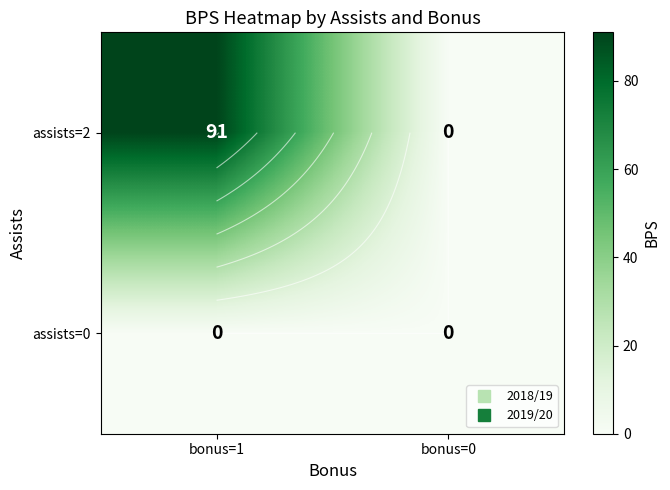

Which series changed the most between bonus=1 and bonus=0?

assists=2